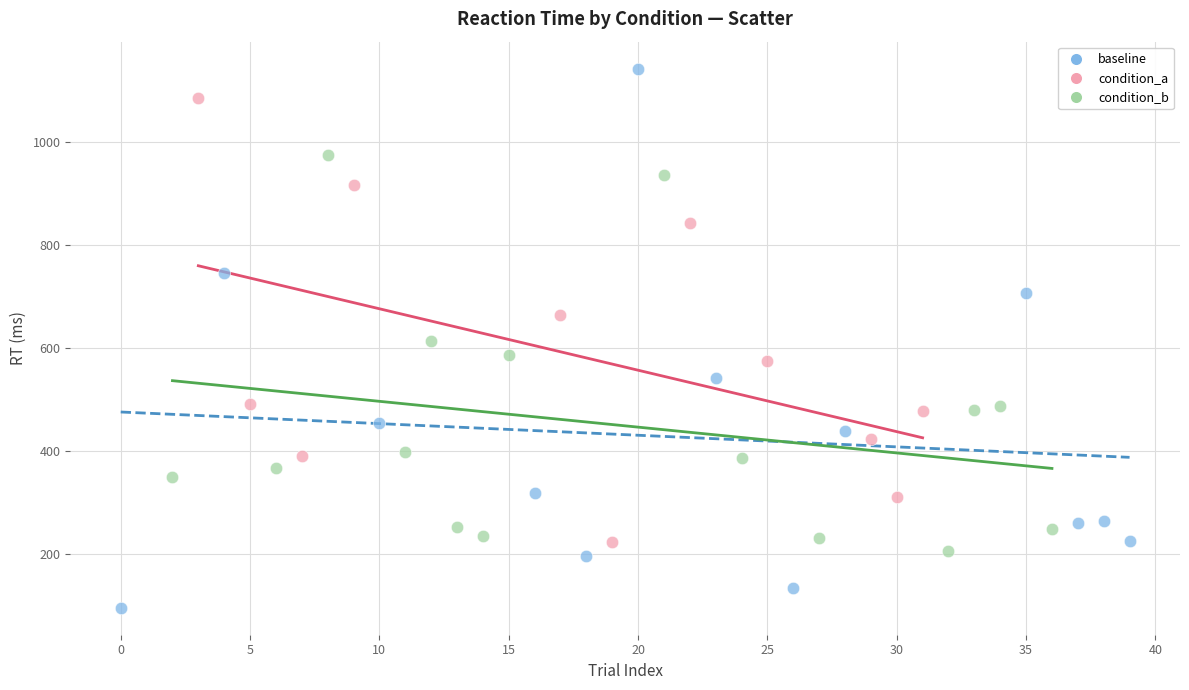

Which series has the widest spread of Y values?

baseline